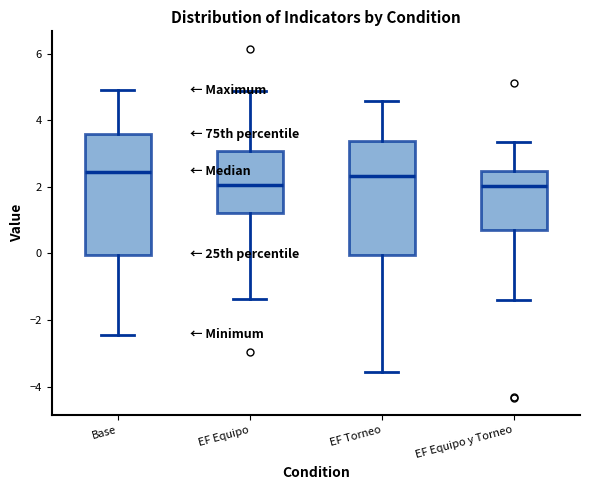

Where does the median line of the box for EF Equipo sit on the y-axis? The values are not printed on the chart, so give them approximately, as read against the axis.

2.0